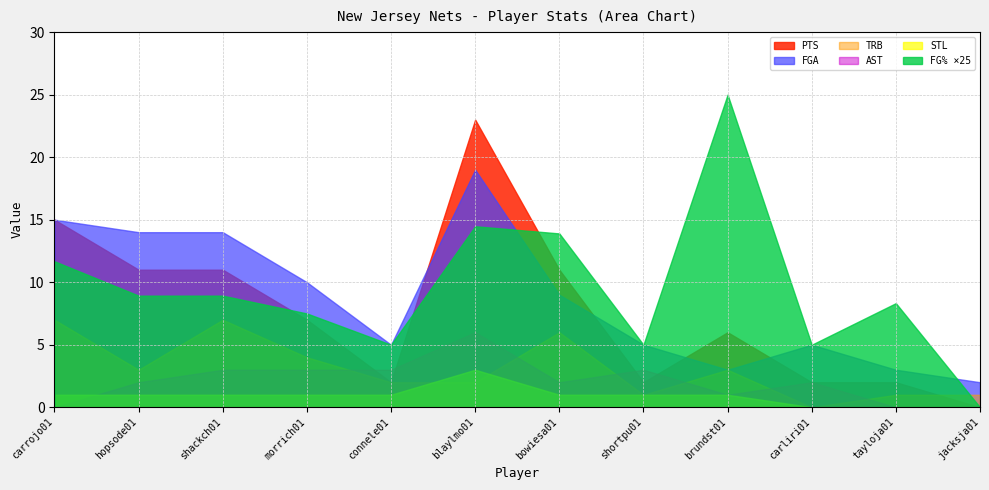

What is the total value across all series at bowiesa01?

42.9